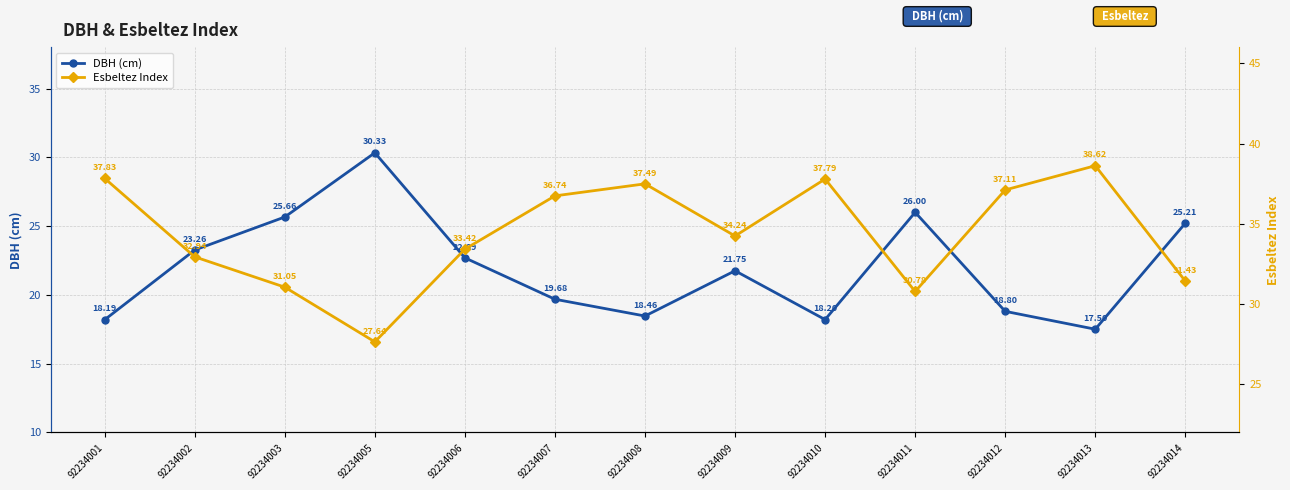

What is the sum of all Esbeltez Index values?

447.1